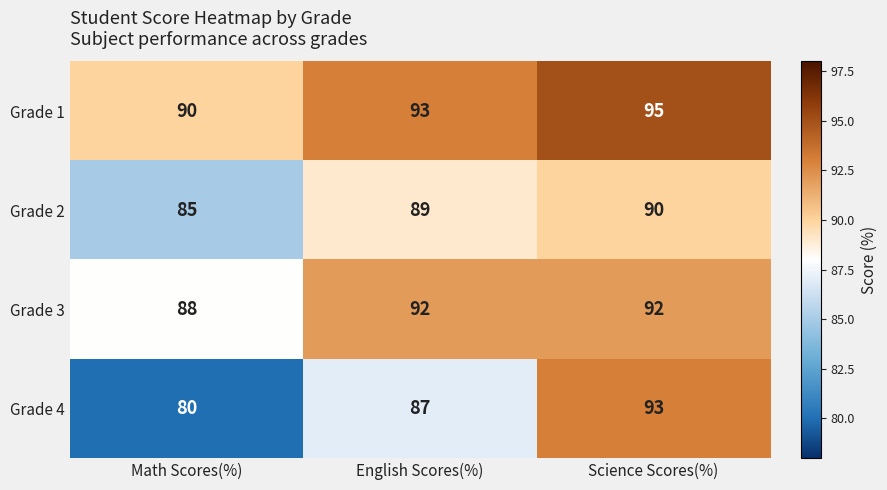

What is the spread (max minus min) of values at Science Scores(%)?

5